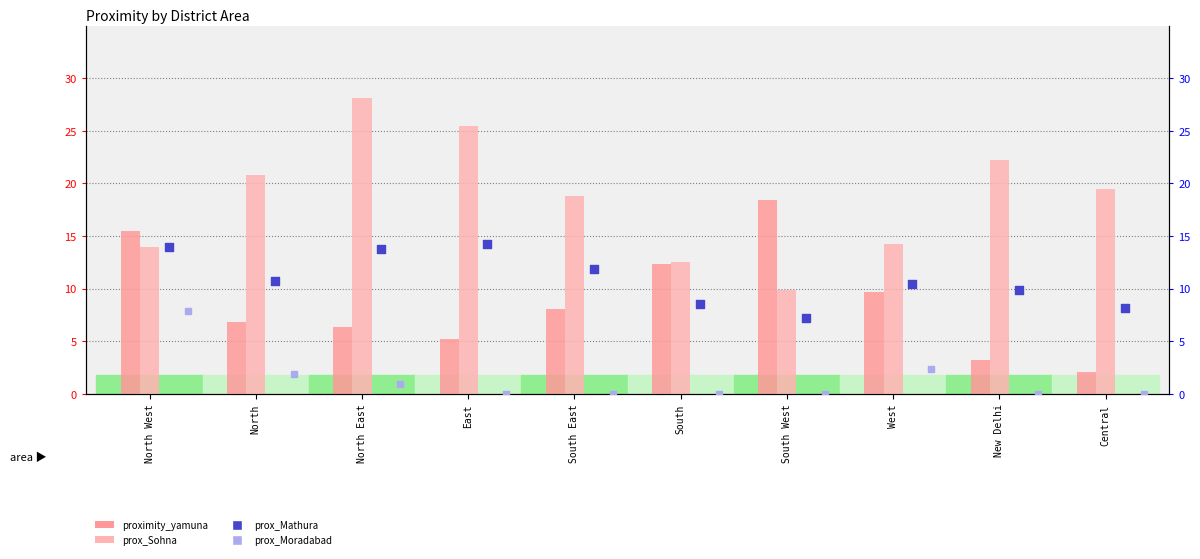

Which series contains the highest Y value?

prox_Sohna